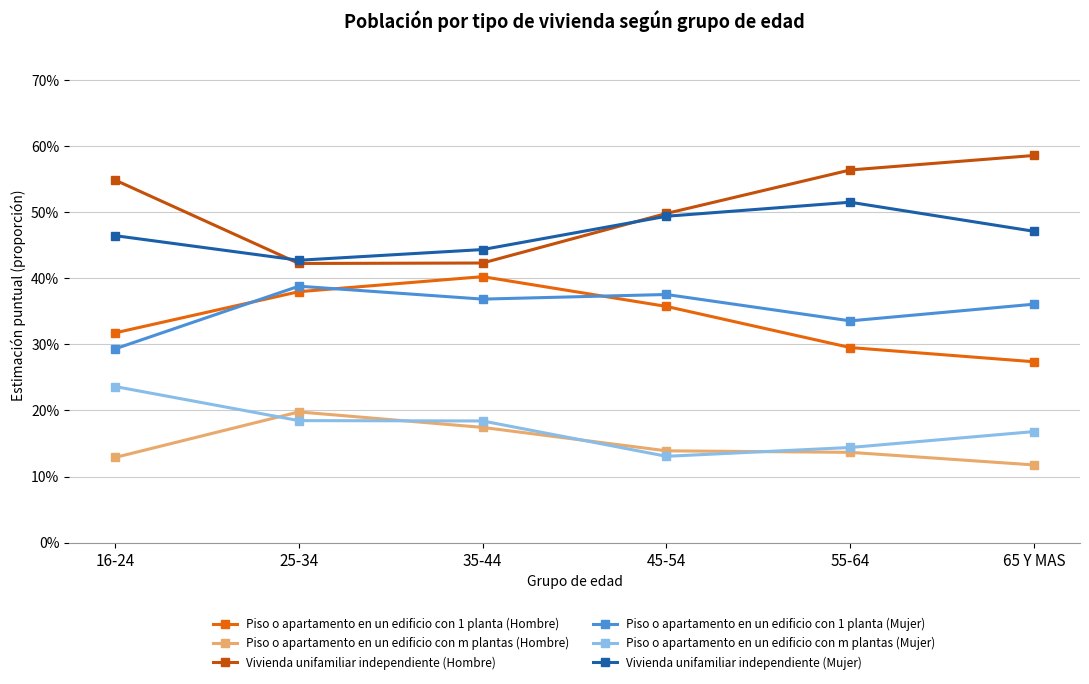

At 65 Y MAS, list the series in order from smallest to largest.

Piso o apartamento en un edificio con m plantas (Hombre), Piso o apartamento en un edificio con m plantas (Mujer), Piso o apartamento en un edificio con 1 planta (Hombre), Piso o apartamento en un edificio con 1 planta (Mujer), Vivienda unifamiliar independiente (Mujer), Vivienda unifamiliar independiente (Hombre)